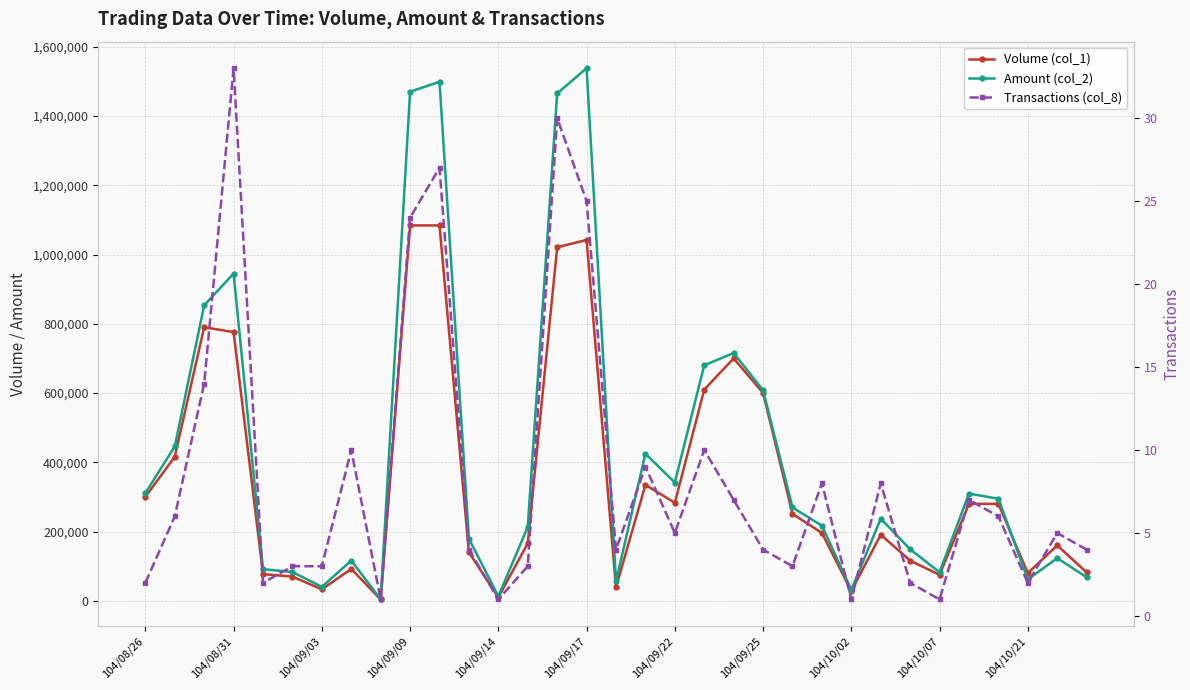

True or false: Transactions (col_8) and Volume (col_1) cross at least once.

False